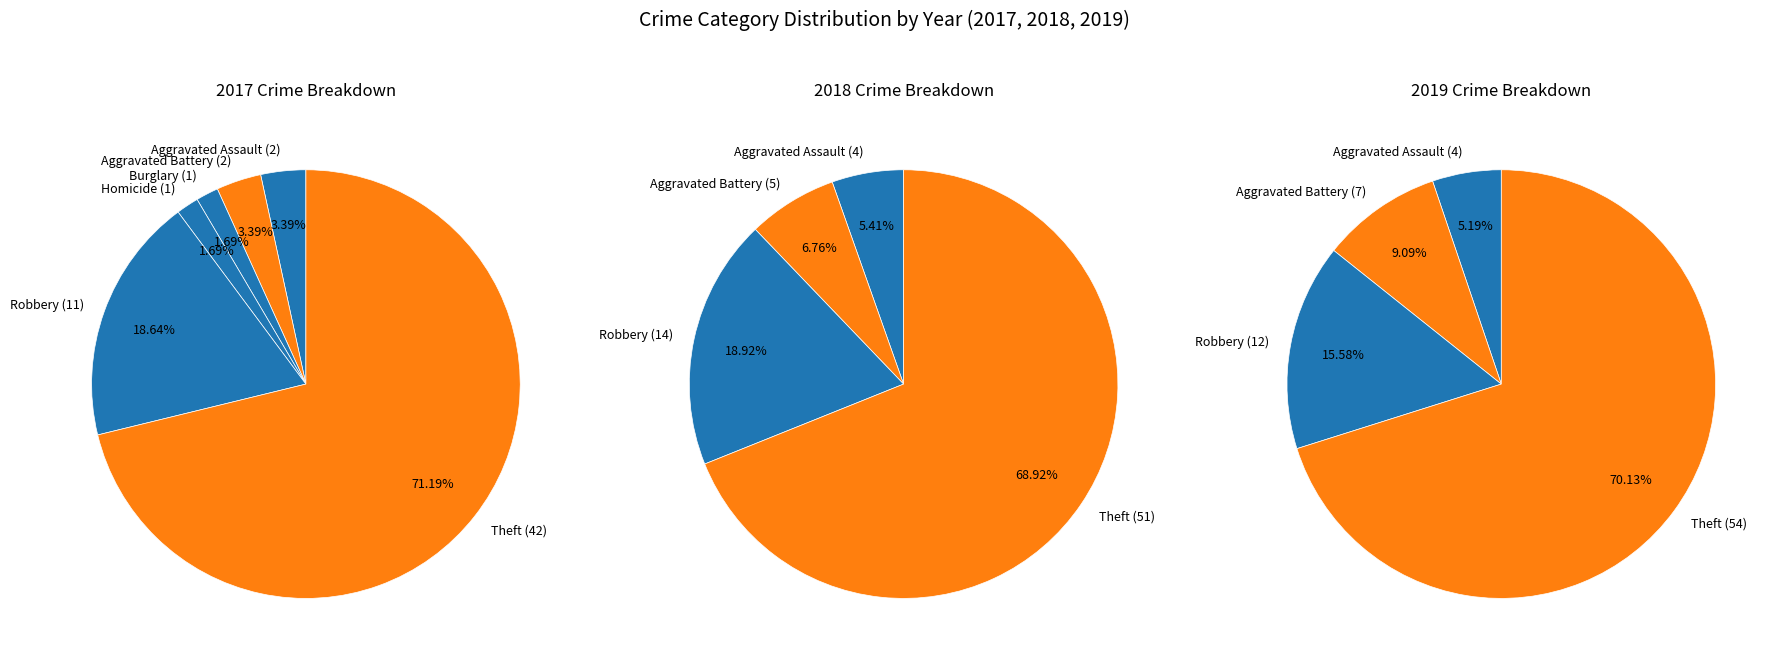

Between Aggravated Battery and Burglary, which is larger?

Aggravated Battery